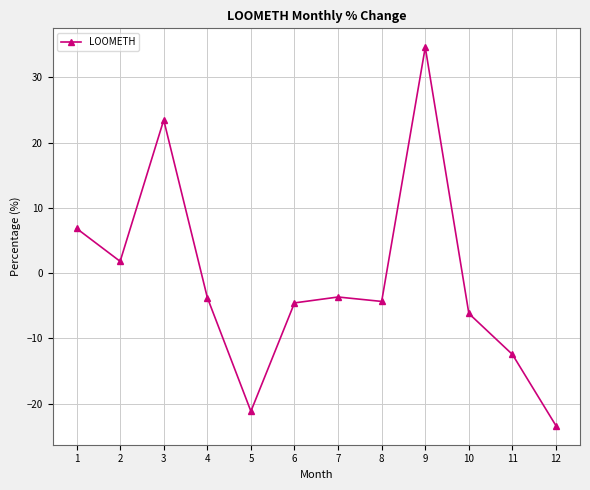

What is the difference between the values at 9 and 3?

11.1